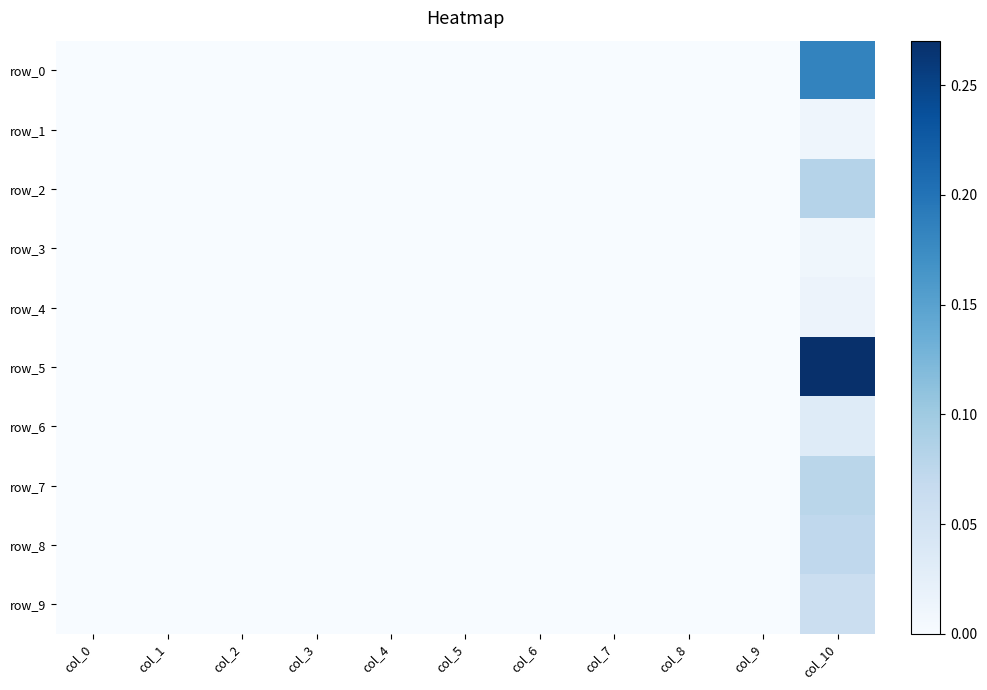

Reading left to right, what are all the values shown in this chart?

row_0: 0.0	0.0	0.0	0.0	0.0	0.0	0.0	0.0	0.0	0.0	0.2
row_1: 0.0	0.0	0.0	0.0	0.0	0.0	0.0	0.0	0.0	0.0	0.0
row_2: 0.0	0.0	0.0	0.0	0.0	0.0	0.0	0.0	0.0	0.0	0.1
row_3: 0.0	0.0	0.0	0.0	0.0	0.0	0.0	0.0	0.0	0.0	0.0
row_4: 0.0	0.0	0.0	0.0	0.0	0.0	0.0	0.0	0.0	0.0	0.0
row_5: 0.0	0.0	0.0	0.0	0.0	0.0	0.0	0.0	0.0	0.0	0.3
row_6: 0.0	0.0	0.0	0.0	0.0	0.0	0.0	0.0	0.0	0.0	0.0
row_7: 0.0	0.0	0.0	0.0	0.0	0.0	0.0	0.0	0.0	0.0	0.1
row_8: 0.0	0.0	0.0	0.0	0.0	0.0	0.0	0.0	0.0	0.0	0.1
row_9: 0.0	0.0	0.0	0.0	0.0	0.0	0.0	0.0	0.0	0.0	0.1